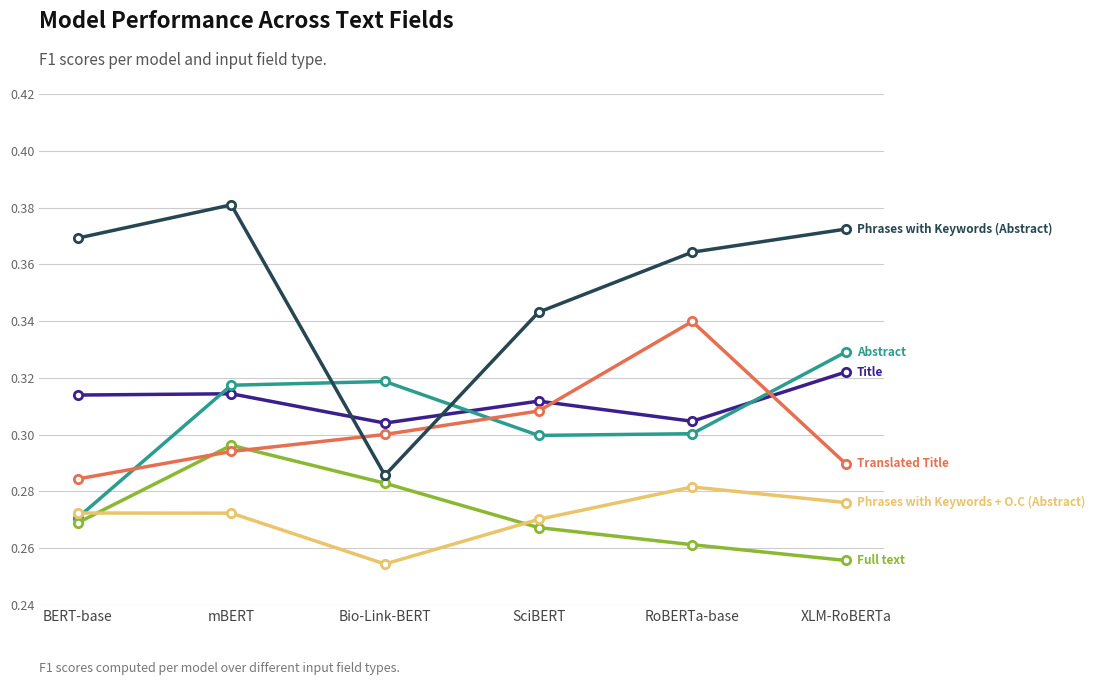

Which label corresponds to the largest value in the chart?

mBERT